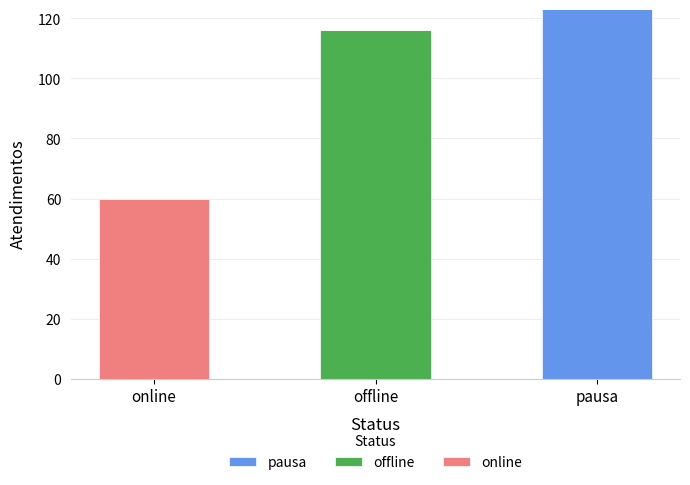

At which category is the sum across all series the highest?

pausa